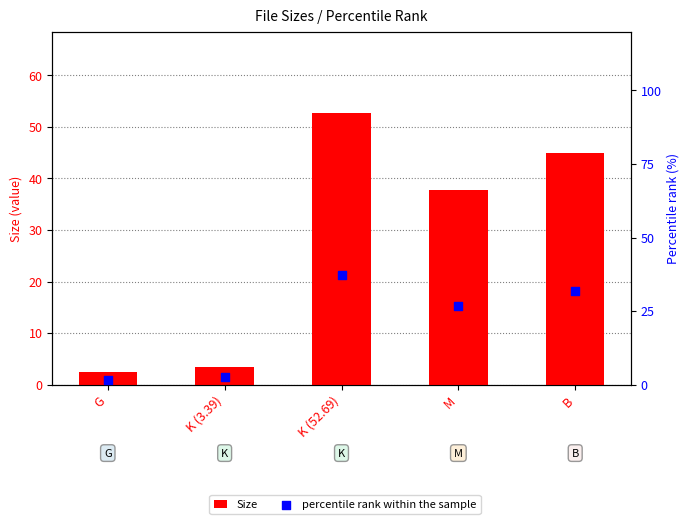

What is the total value across all series at M?

64.6